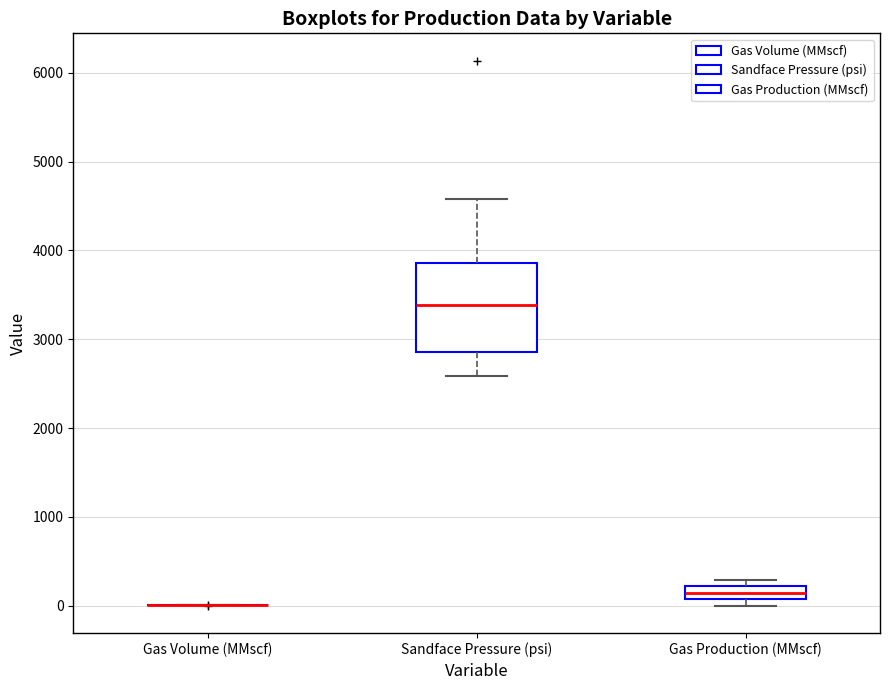

Comparing the boxes themselves (not the whiskers), which one is the tallest?

Sandface Pressure (psi)